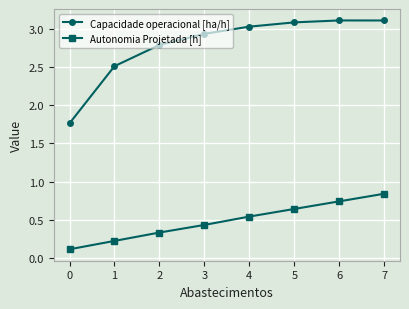

Which series changed the most between 0 and 3?

Capacidade operacional [ha/h]